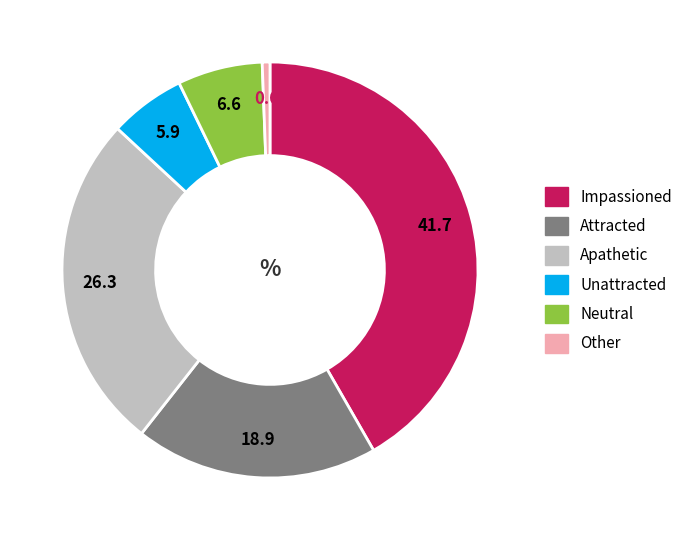

True or false: Apathetic accounts for 26% of the total.

True